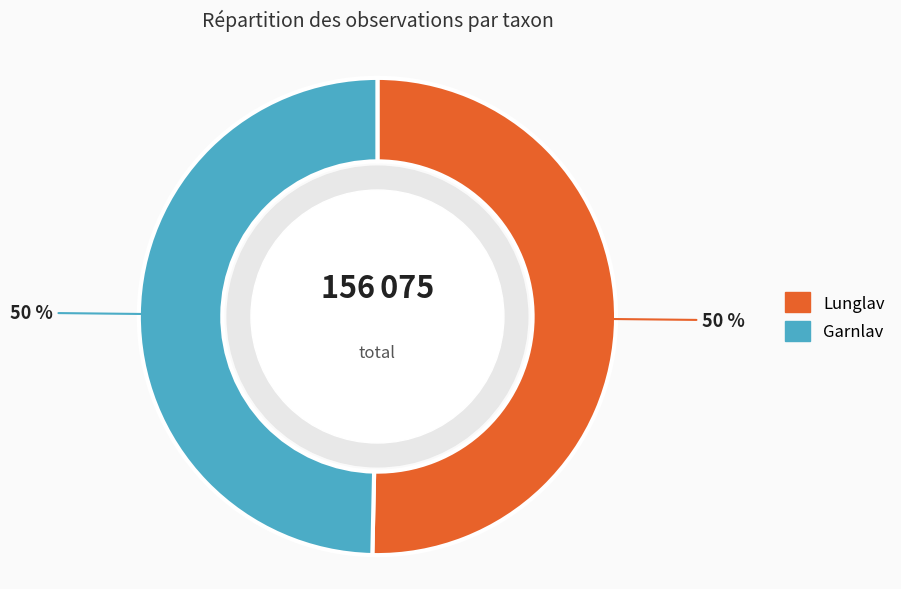

Count the number of slices in the pie.

2